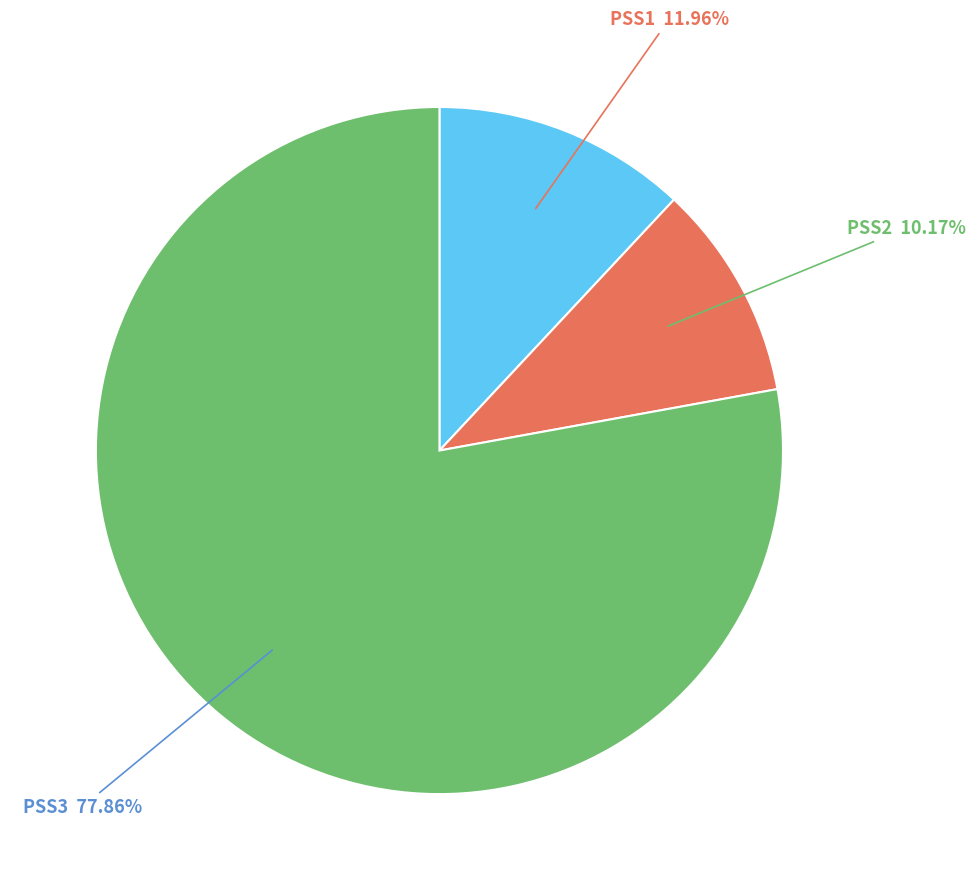

To the nearest percent, what percentage of the pie is PSS3?

78%